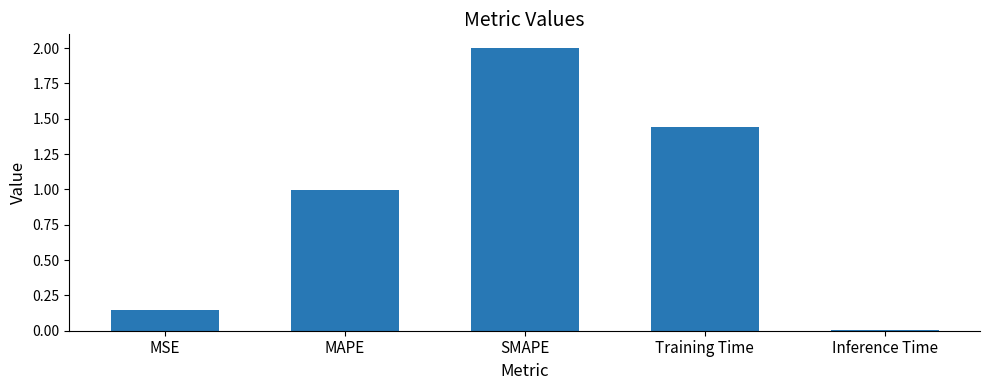

The chart shows a value of 2.1 at Training Time. True or false?

False